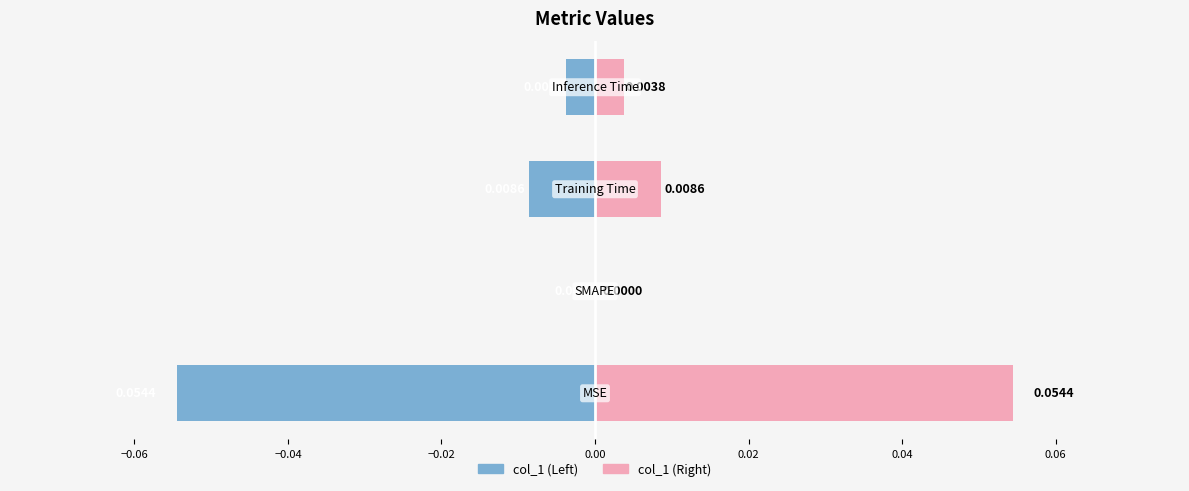

How many data points does each series have?

4